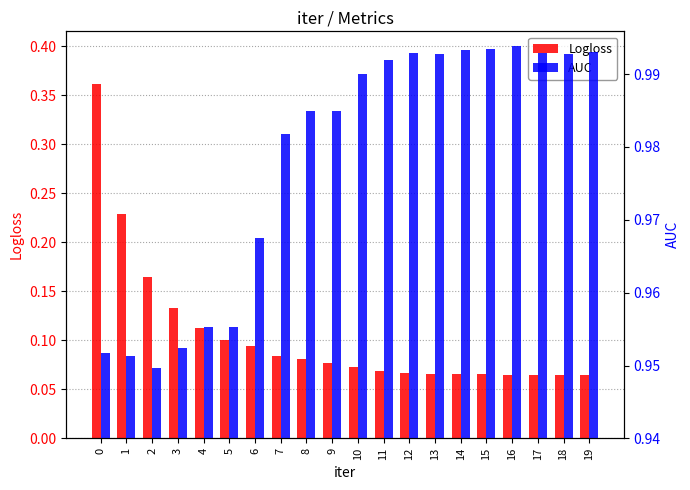

How many bars are there in each group?

2